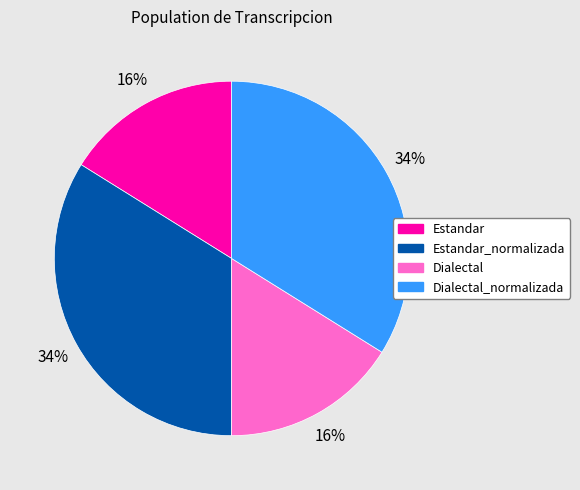

Between Estandar and Dialectal_normalizada, which is larger?

Dialectal_normalizada